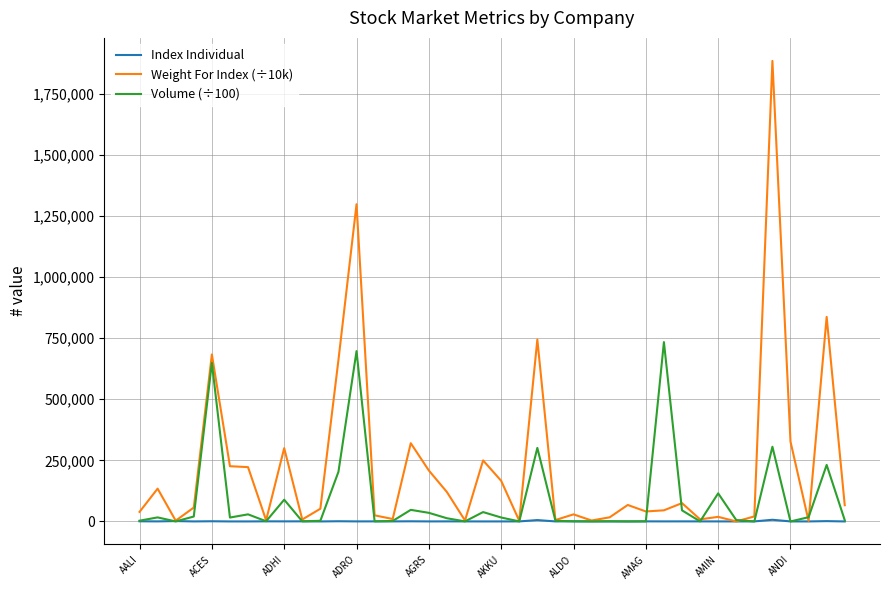

What is the average value of the Weight For Index (÷10k) series?

224689.5